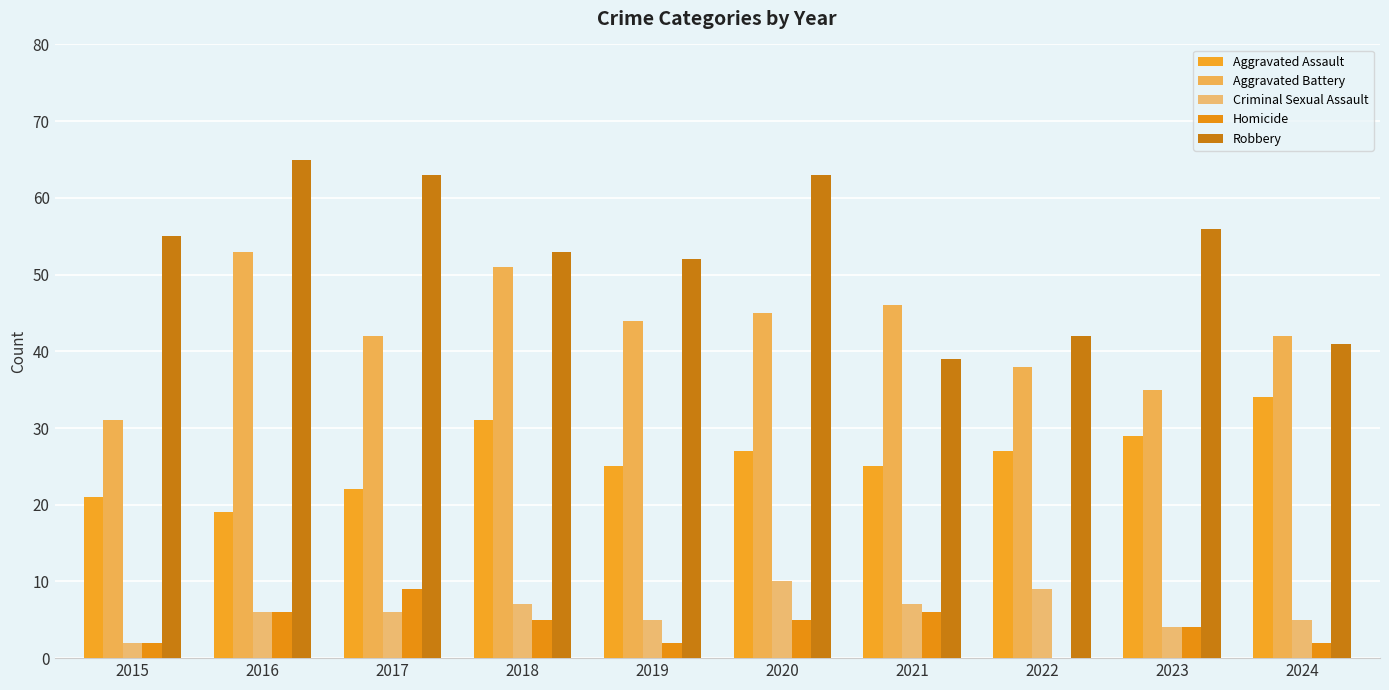

What is the difference between the highest and lowest values at 2020?

58